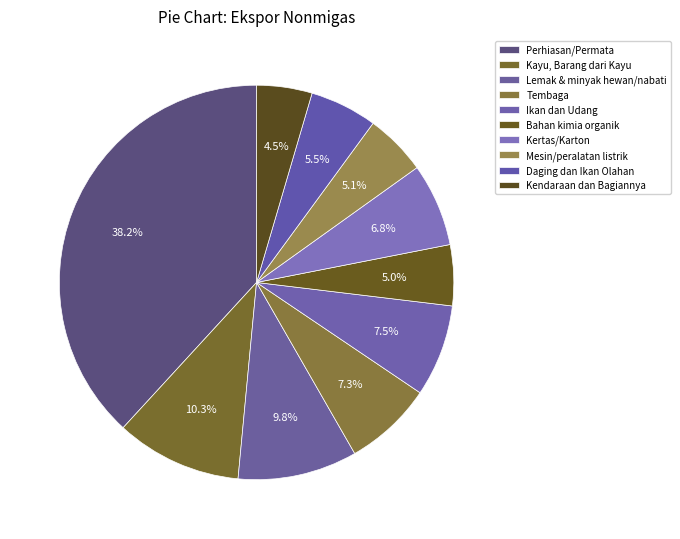

Count the number of slices in the pie.

10